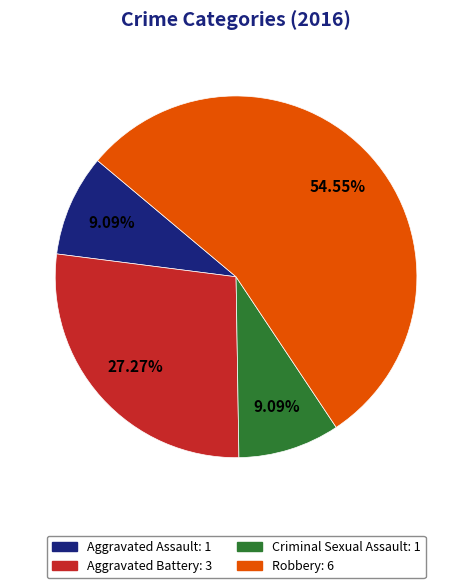

How many slices are in this pie chart?

4